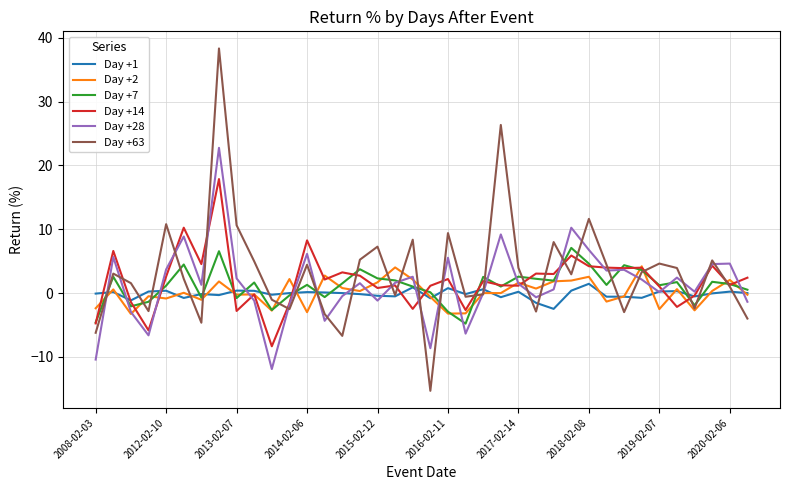

What is the maximum value for Day +28?

22.7